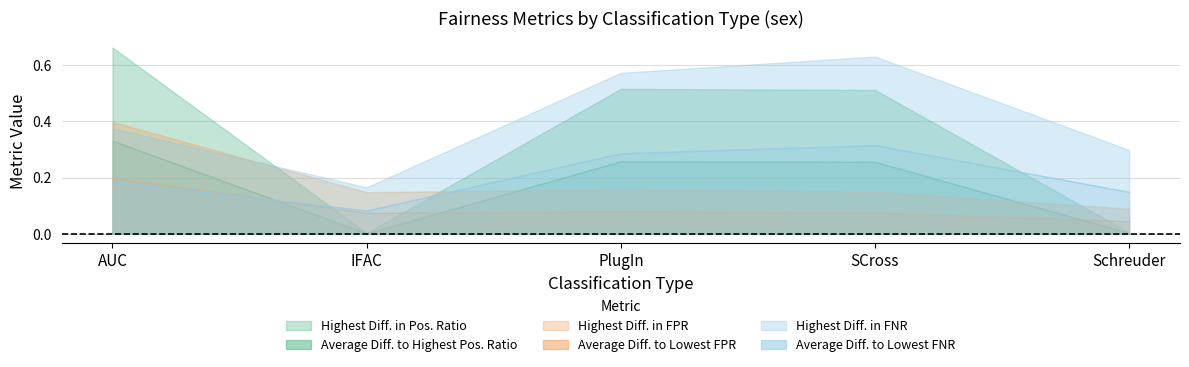

What is the lowest value of the Highest Diff. in FNR series?

0.2